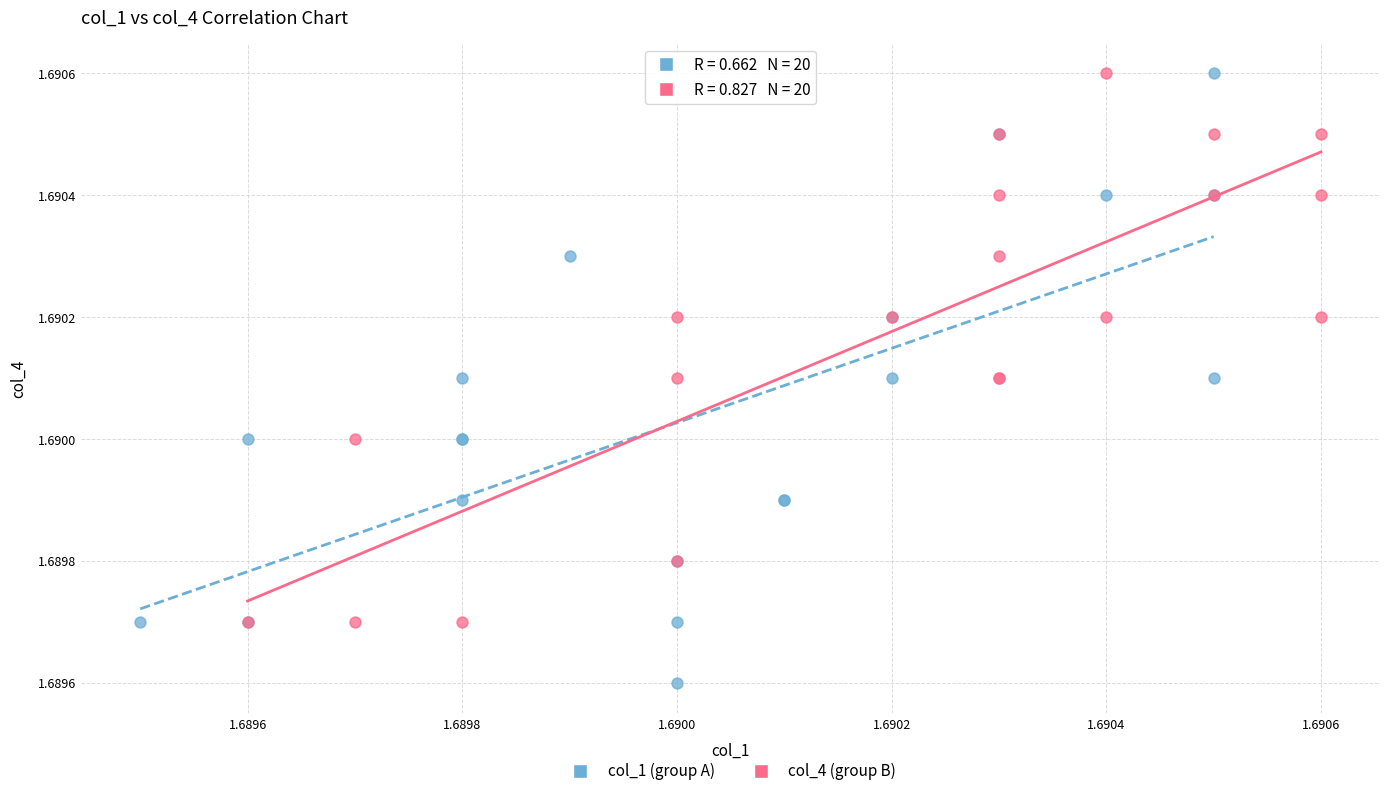

Which series contains the lowest Y value?

col_1 (group A)